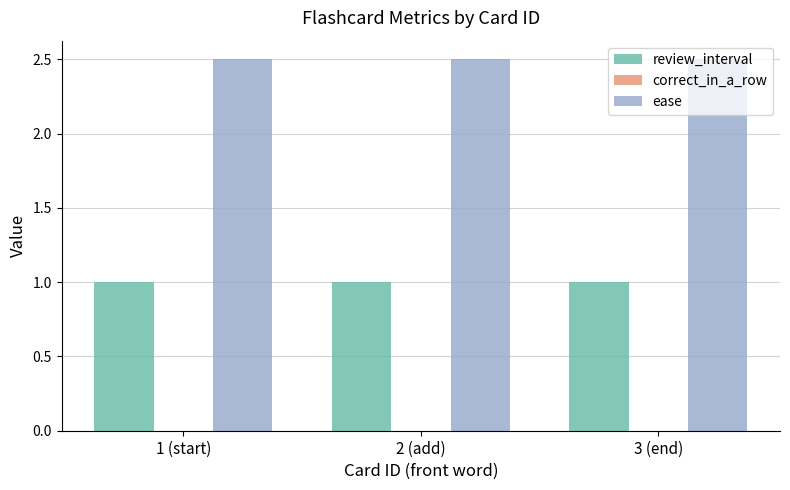

Rank the series by their average value, from highest to lowest.

ease, review_interval